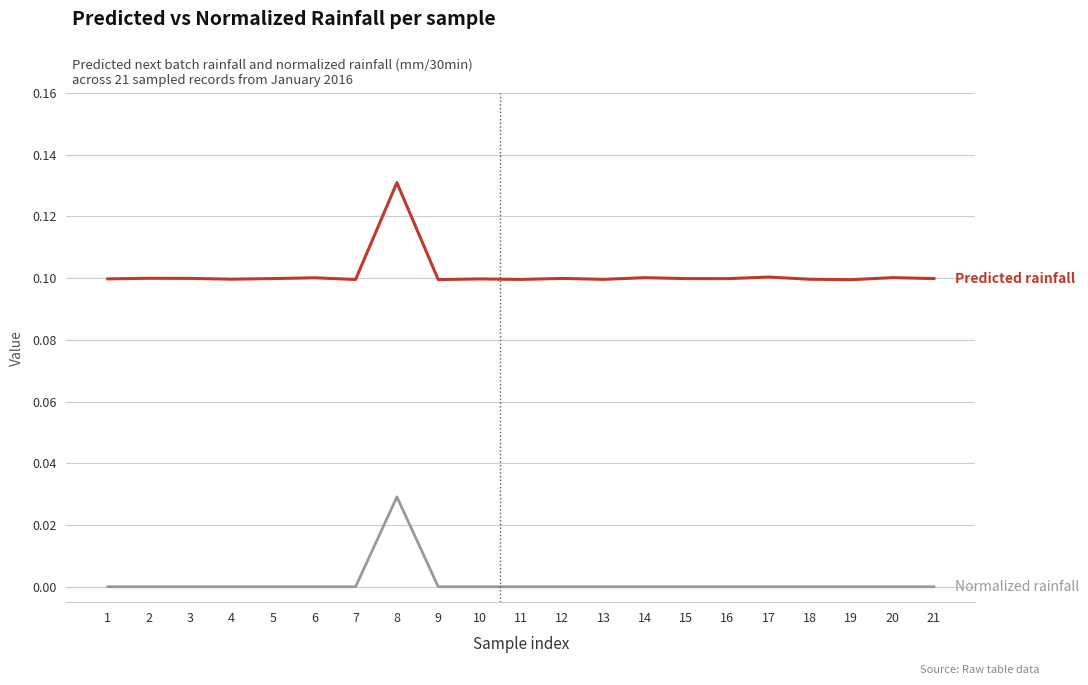

Which category has the highest value across all series?

8